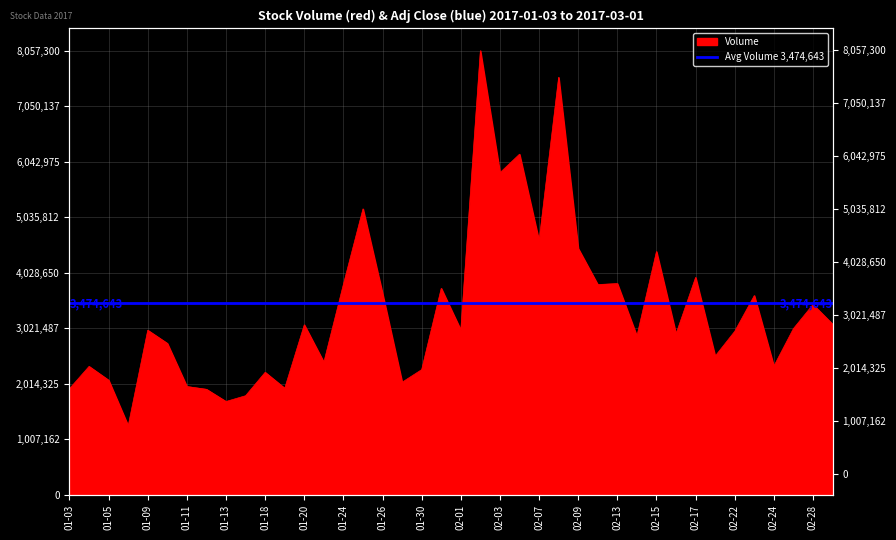

How many values exceed 2990600?

19